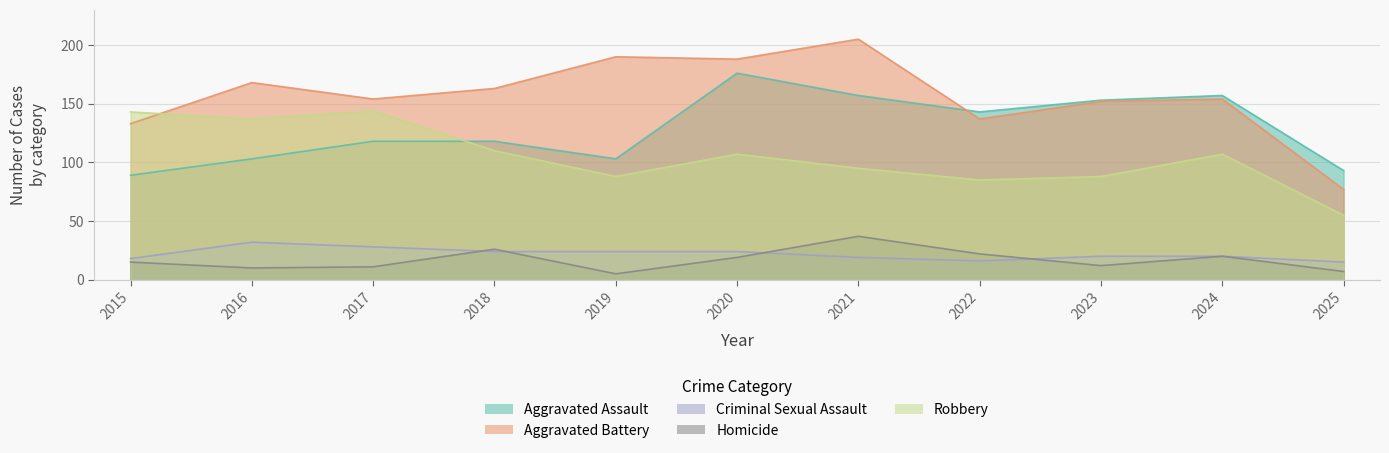

What is the minimum value for Aggravated Battery?

77